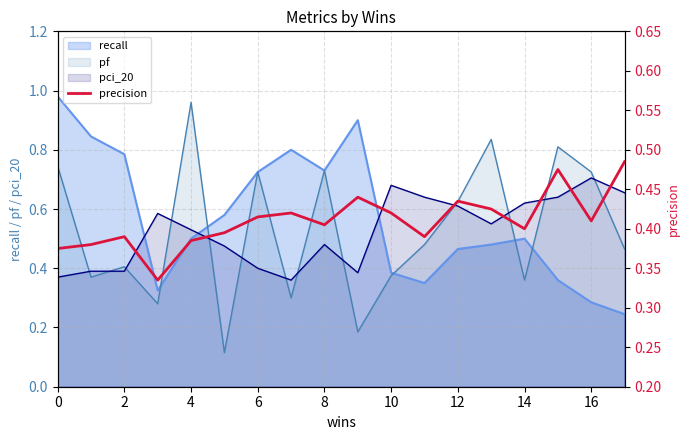

True or false: there are more than 1 points higher than both neighbors.

True